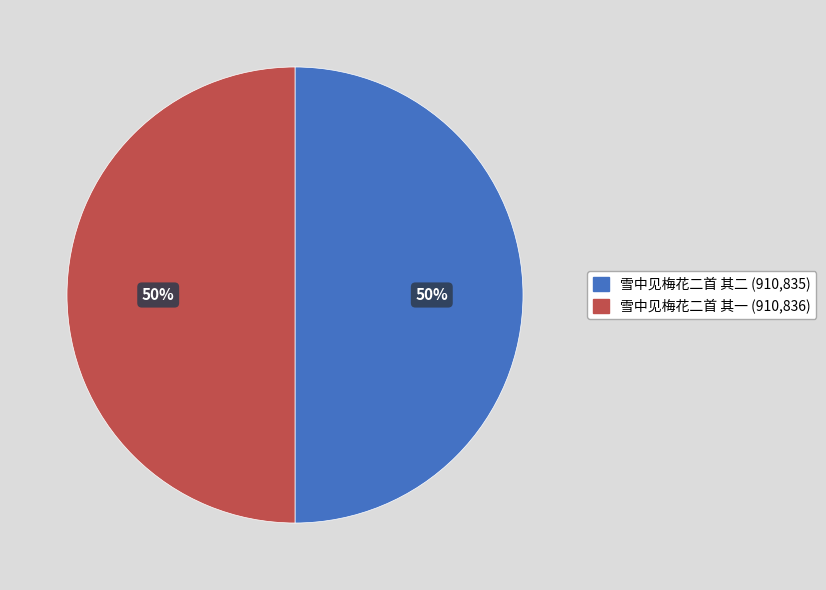

What is the ratio of the value at 雪中见梅花二首 其一 to the value at 雪中见梅花二首 其二?

1.0